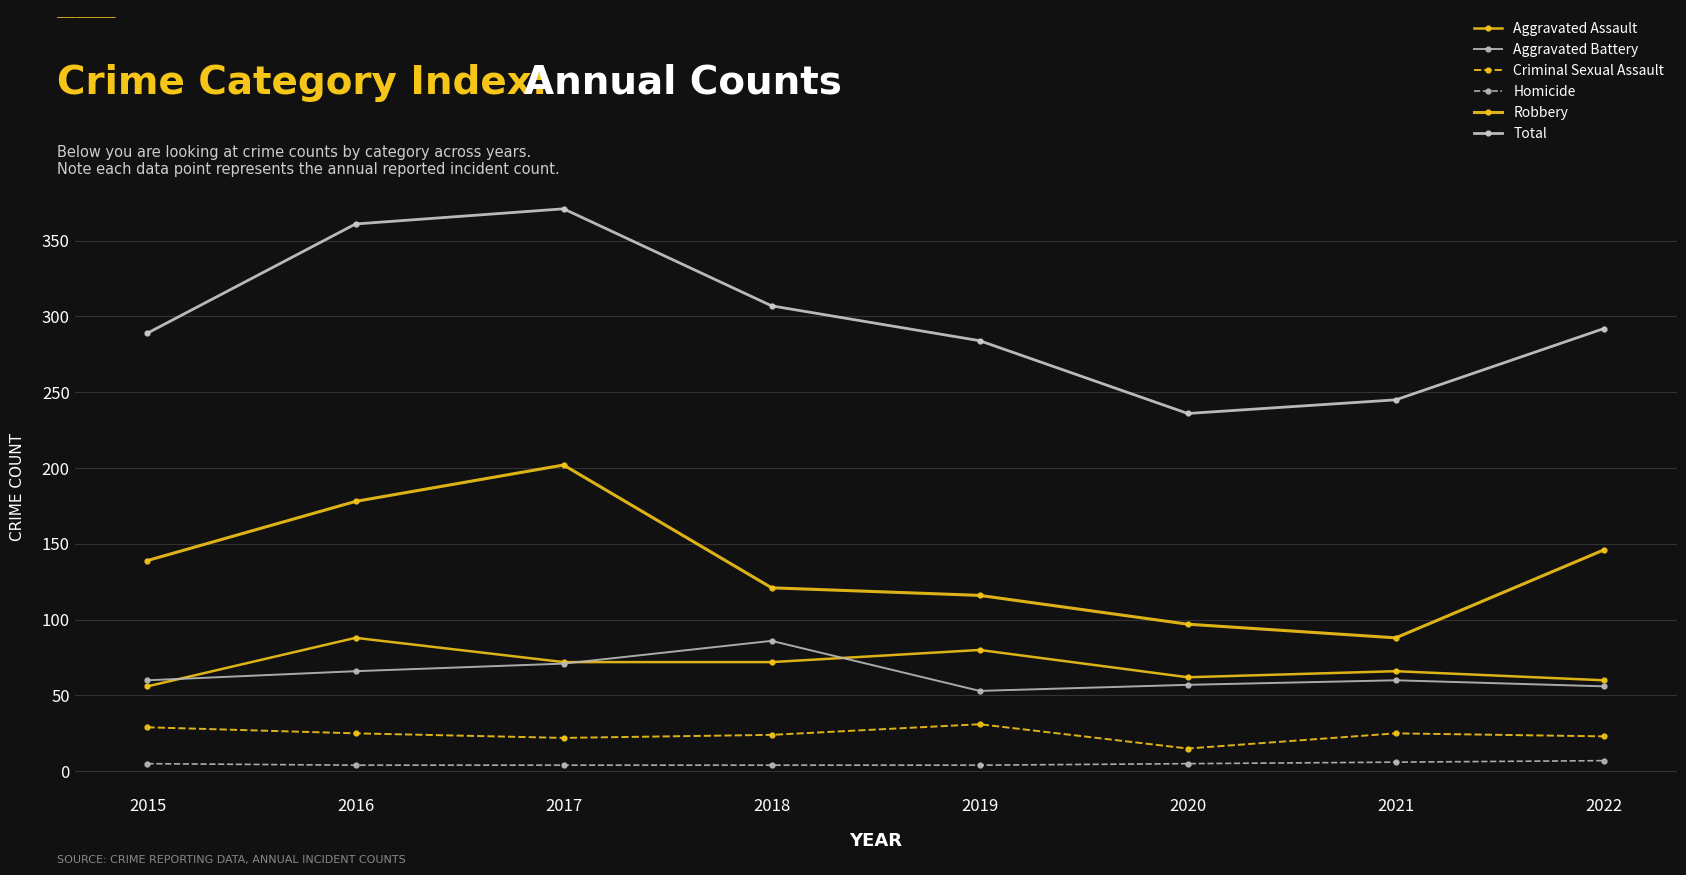

What is the sum of the Aggravated Assault values at 2015 and 2022?

116